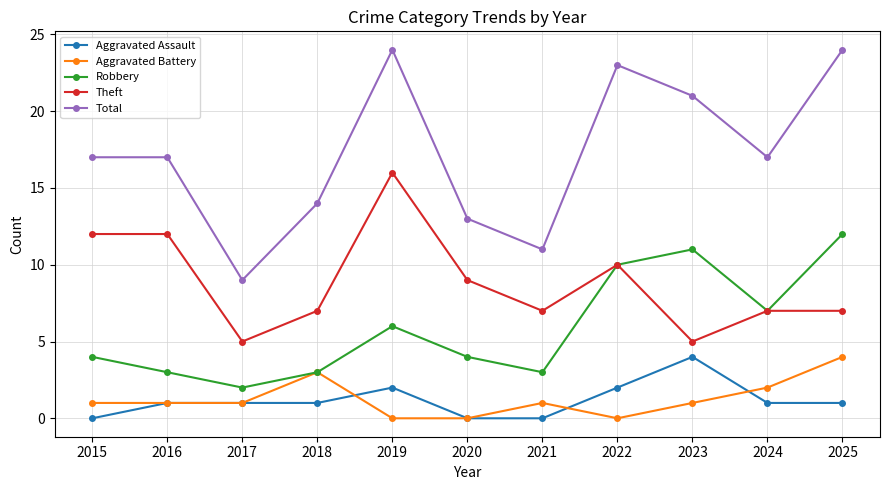

What is the average value of the Aggravated Battery series?

1